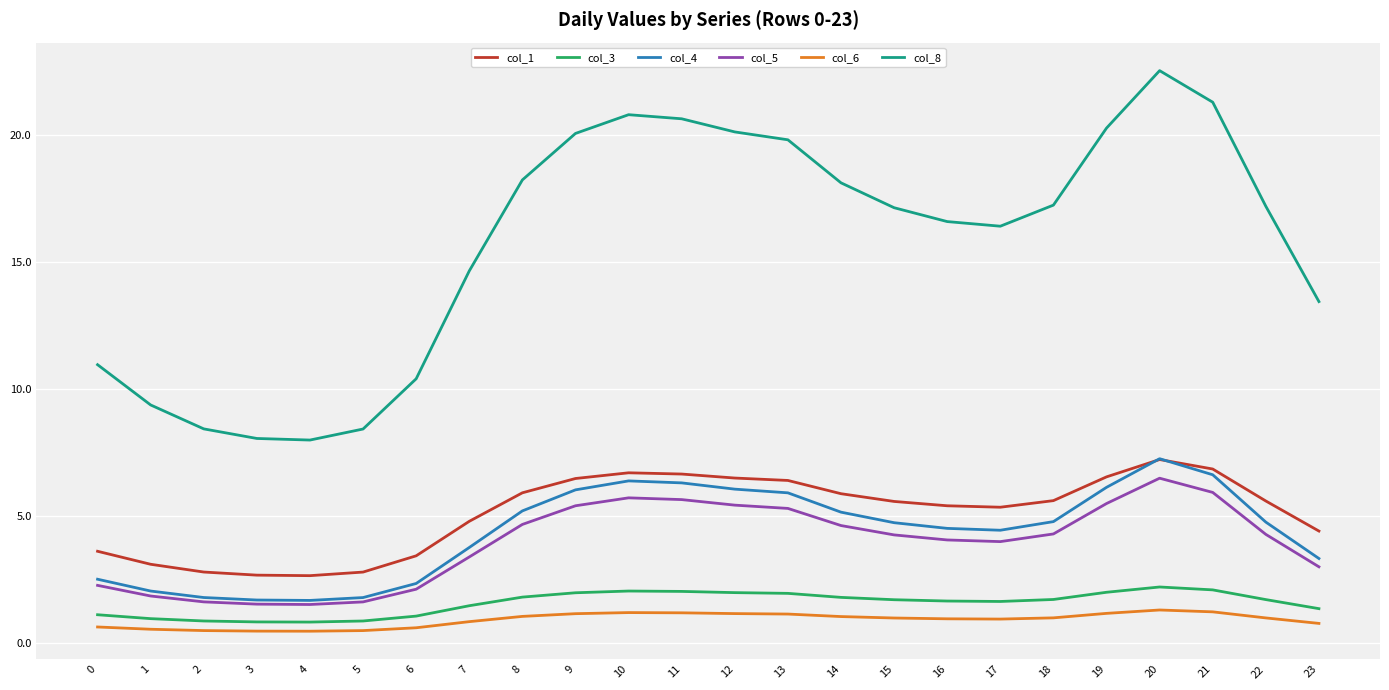

How many lines are shown in the chart?

6